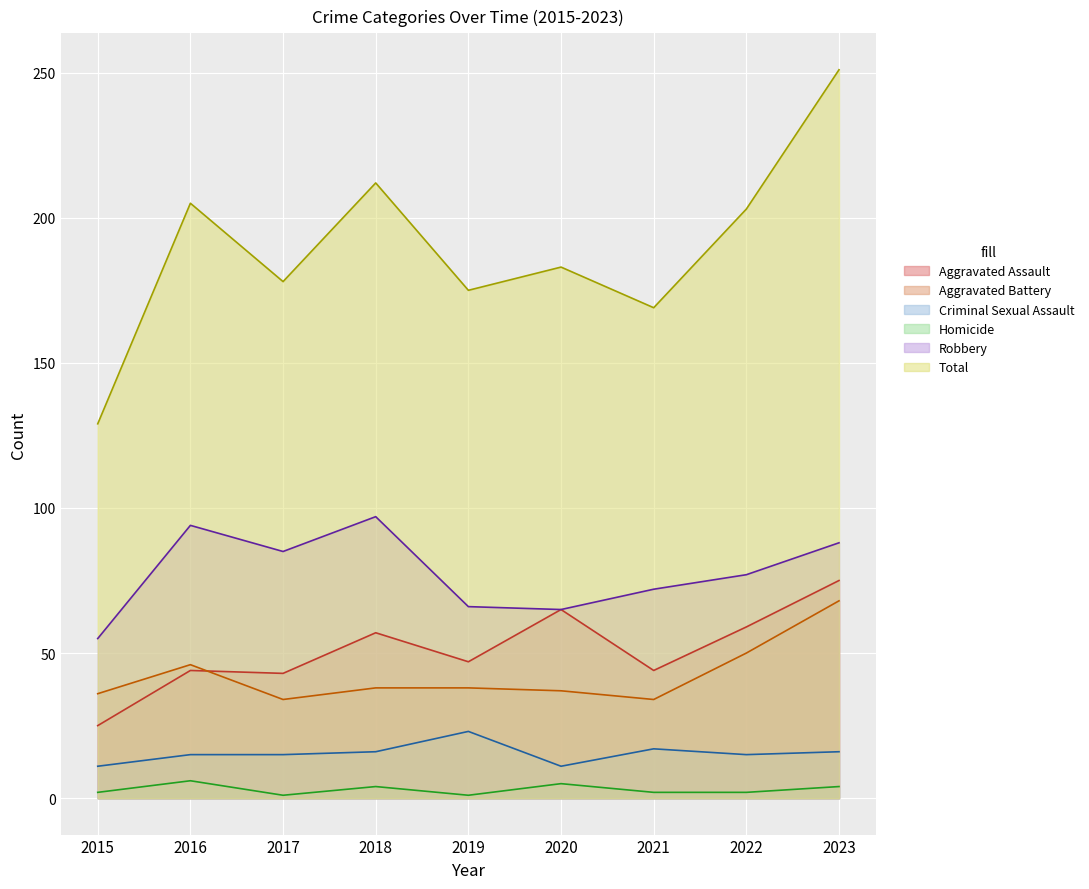

Reading left to right, transcribe all the data shown in this chart.

Aggravated Assault: 2015=25	2016=44	2017=43	2018=57	2019=47	2020=65	2021=44	2022=59	2023=75
Aggravated Battery: 2015=36	2016=46	2017=34	2018=38	2019=38	2020=37	2021=34	2022=50	2023=68
Criminal Sexual Assault: 2015=11	2016=15	2017=15	2018=16	2019=23	2020=11	2021=17	2022=15	2023=16
Homicide: 2015=2	2016=6	2017=1	2018=4	2019=1	2020=5	2021=2	2022=2	2023=4
Robbery: 2015=55	2016=94	2017=85	2018=97	2019=66	2020=65	2021=72	2022=77	2023=88
Total: 2015=129	2016=205	2017=178	2018=212	2019=175	2020=183	2021=169	2022=203	2023=251